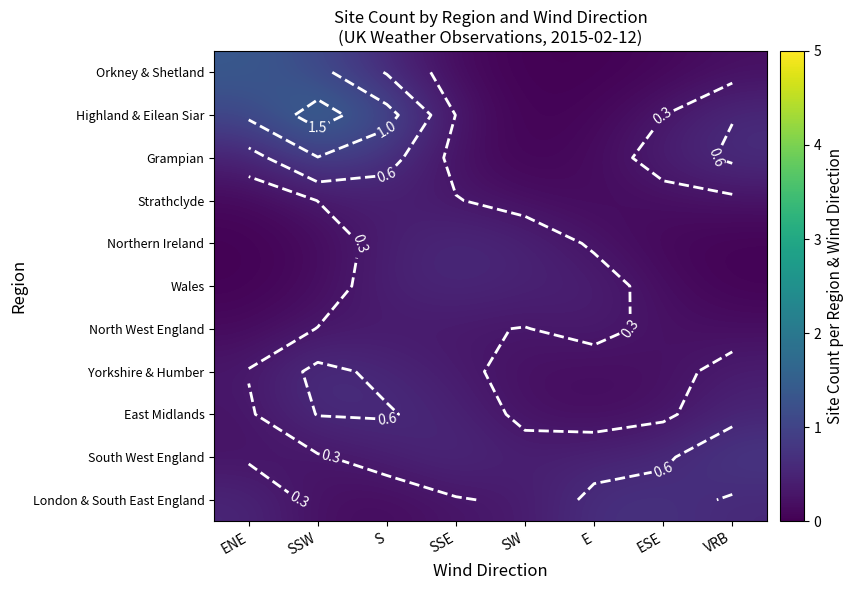

Is it true that Orkney & Shetland equals 1.4 at ENE?

True